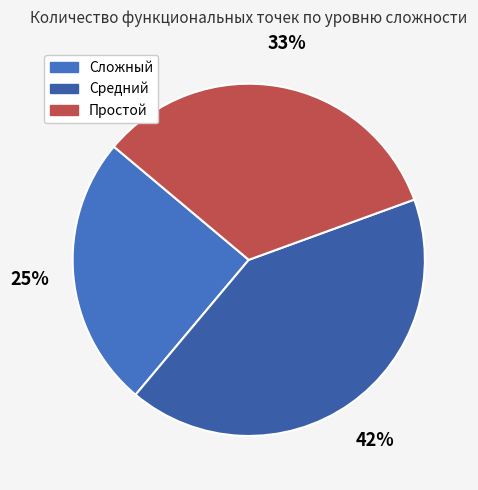

Is there any slice that represents more than half of the pie?

No